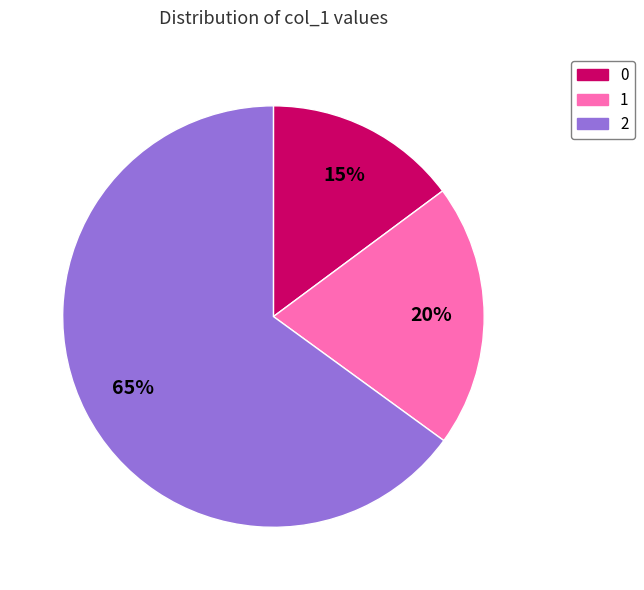

Is 0 the majority of the pie?

No